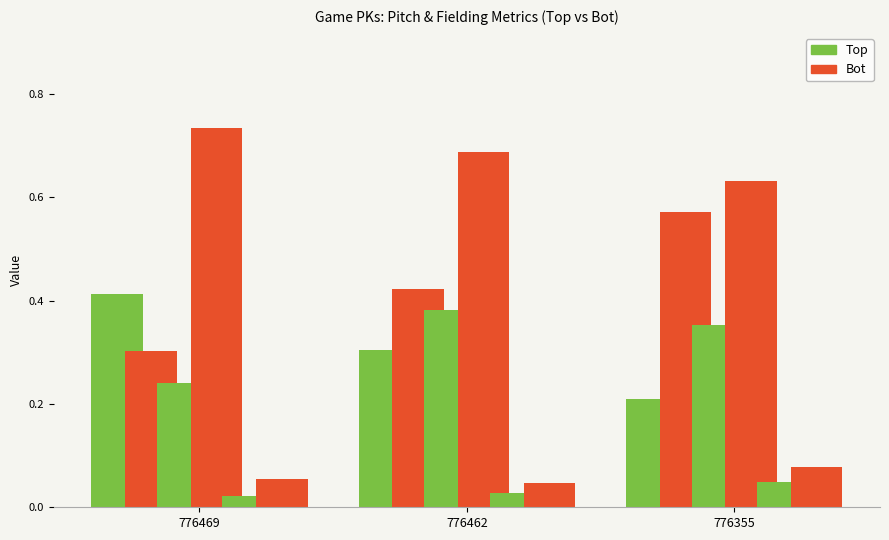

How many groups of bars are there?

3